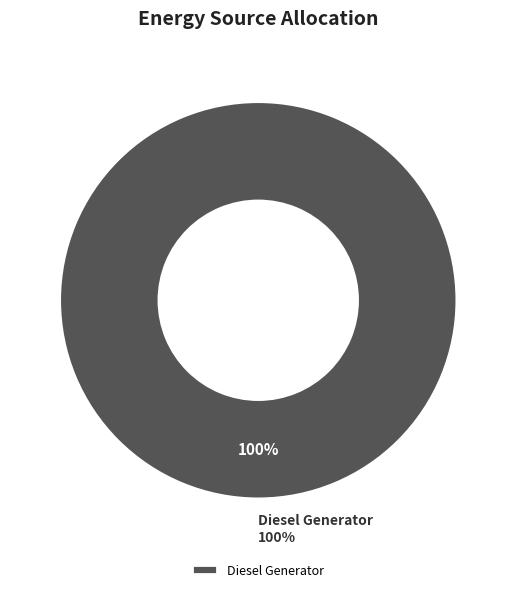

Combined, do Owned Batteries and Owned PV account for over 50%?

No